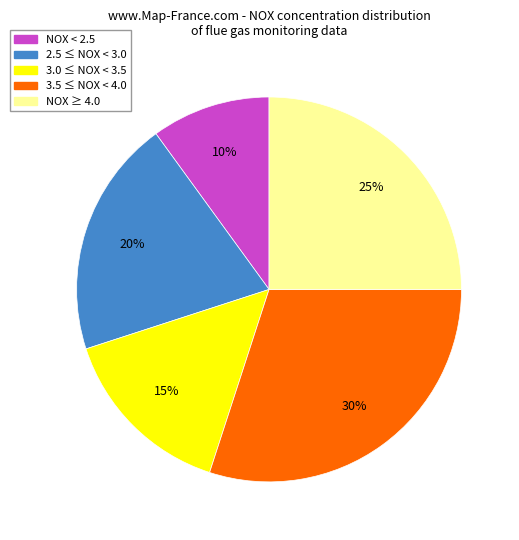

Does any single category account for the majority?

No